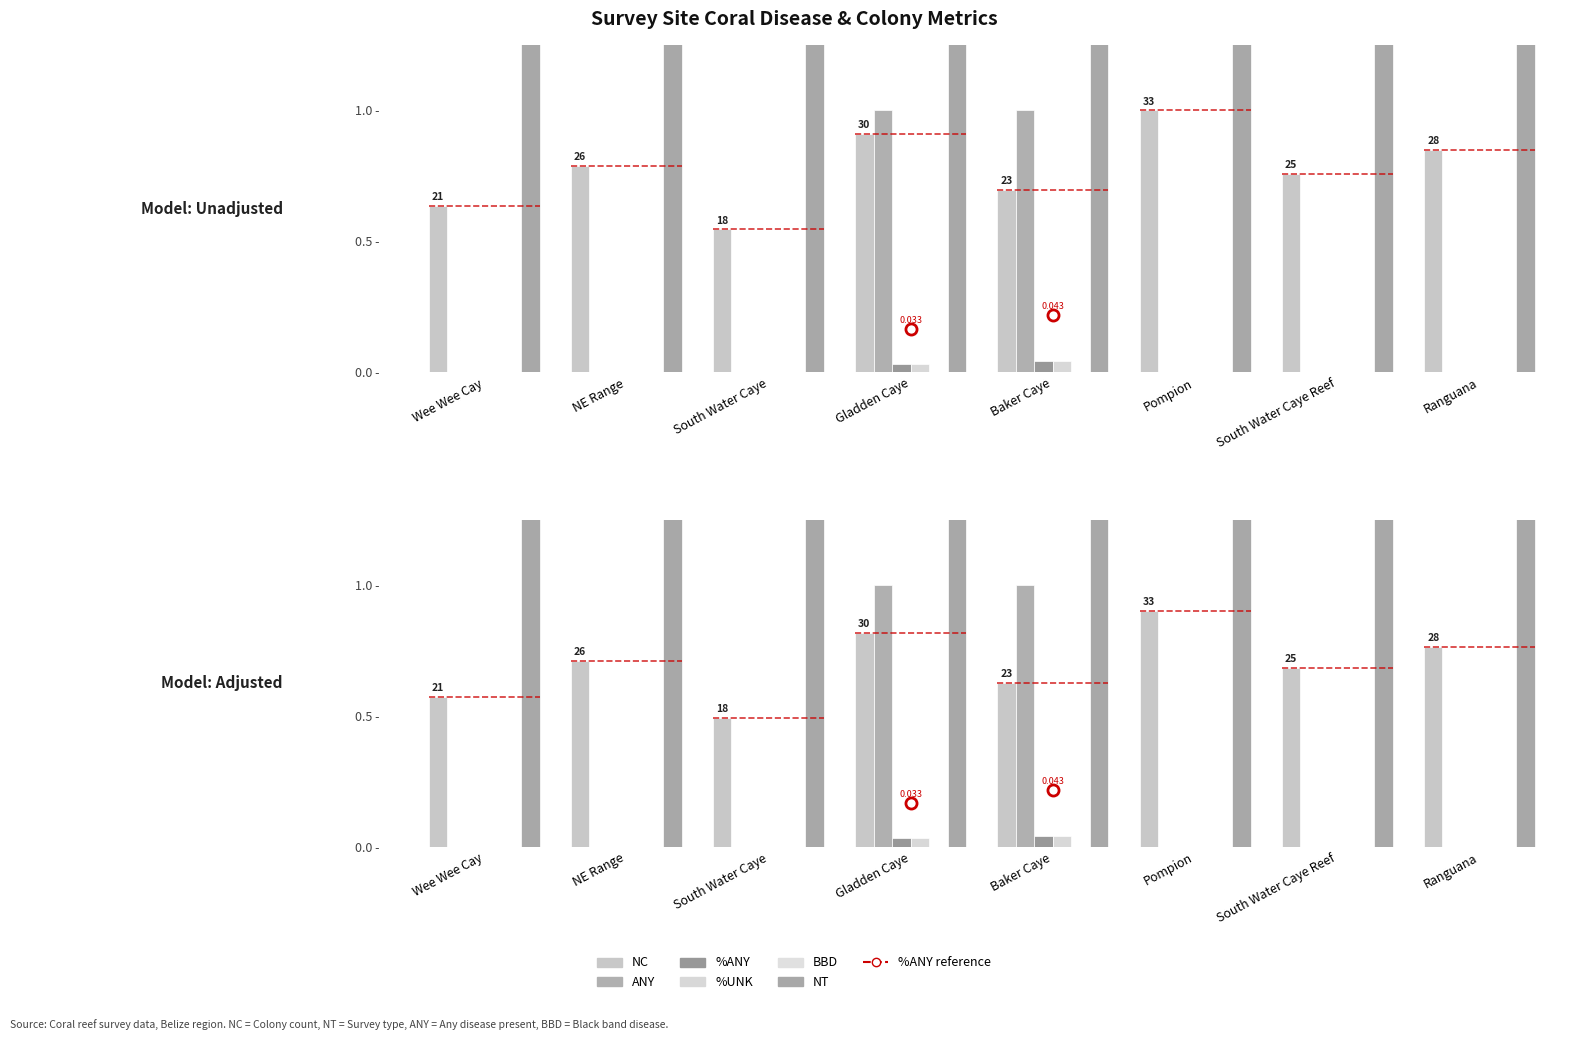

What is the label of the 1st bar from the left?

Wee Wee Cay